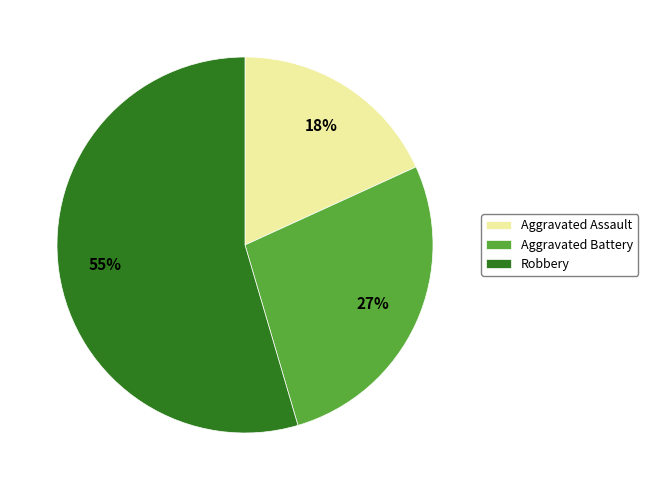

To the nearest percent, what is the average slice percentage?

33%